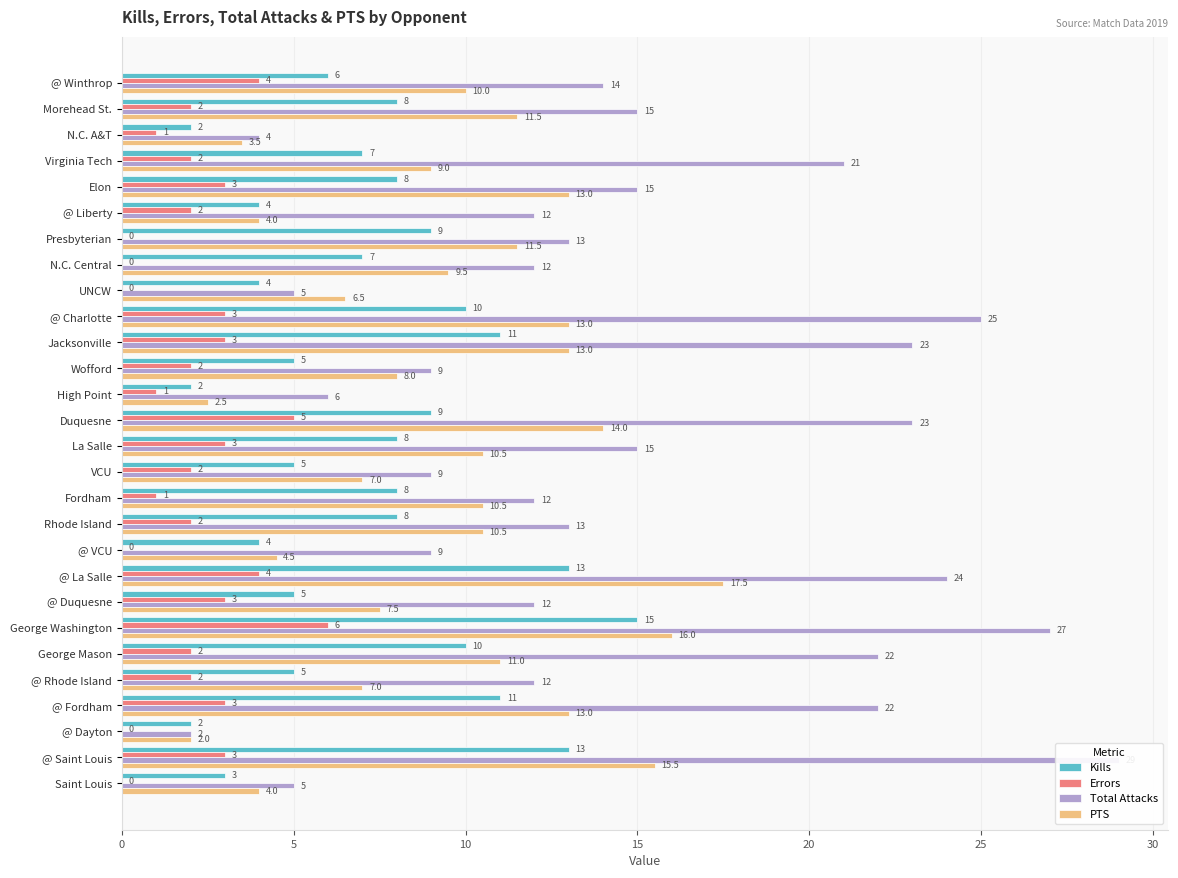

At how many categories does at least one series exceed 10?

20